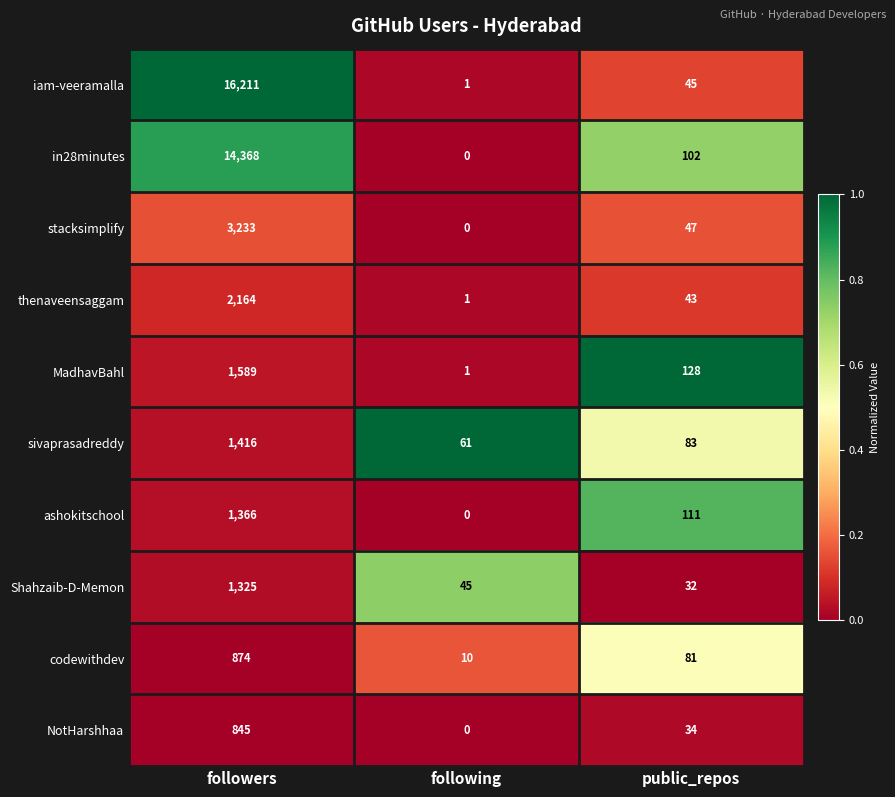

Reading right to left, what are all the values shown in this chart?

iam-veeramalla: 45	1	16211
in28minutes: 102	0	14368
stacksimplify: 47	0	3233
thenaveensaggam: 43	1	2164
MadhavBahl: 128	1	1589
sivaprasadreddy: 83	61	1416
ashokitschool: 111	0	1366
Shahzaib-D-Memon: 32	45	1325
codewithdev: 81	10	874
NotHarshhaa: 34	0	845